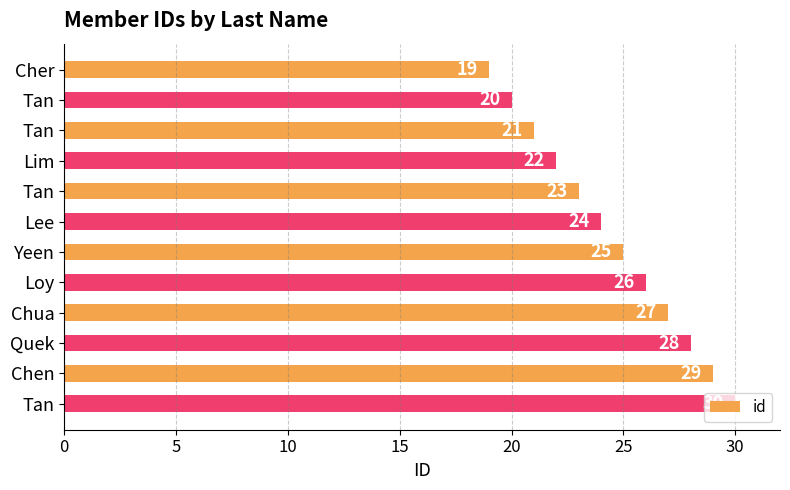

What is the smallest value displayed?

19